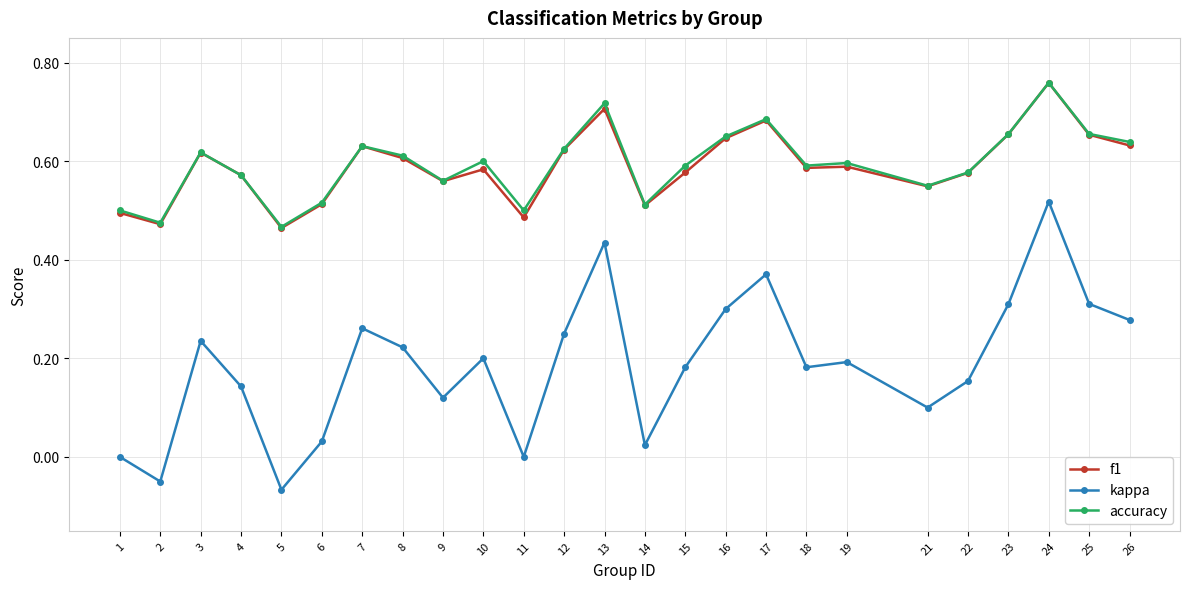

What is the sum of the accuracy values at 7 and 23?

1.3